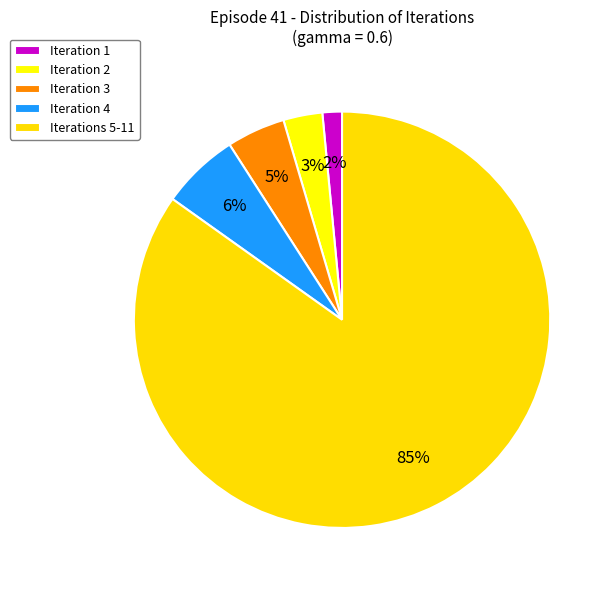

Count the number of slices in the pie.

5